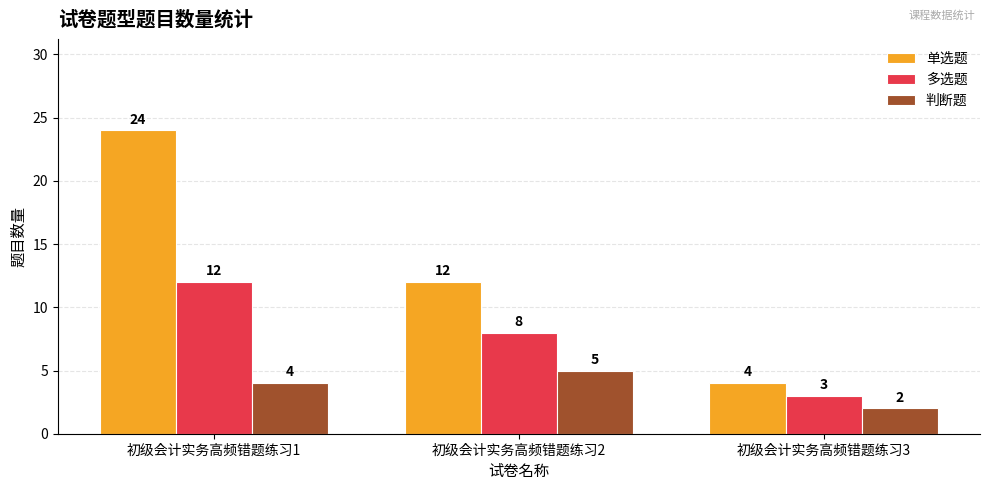

Count the number of categories in the chart.

3